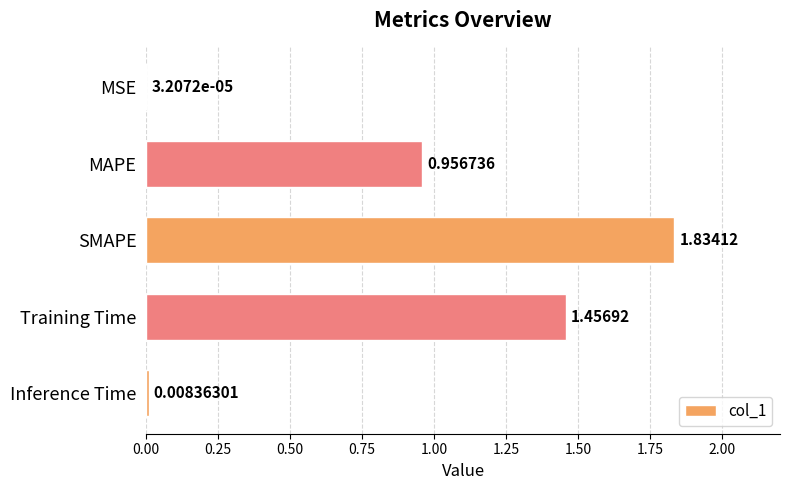

Where is the data nearest to the value 0?

MSE